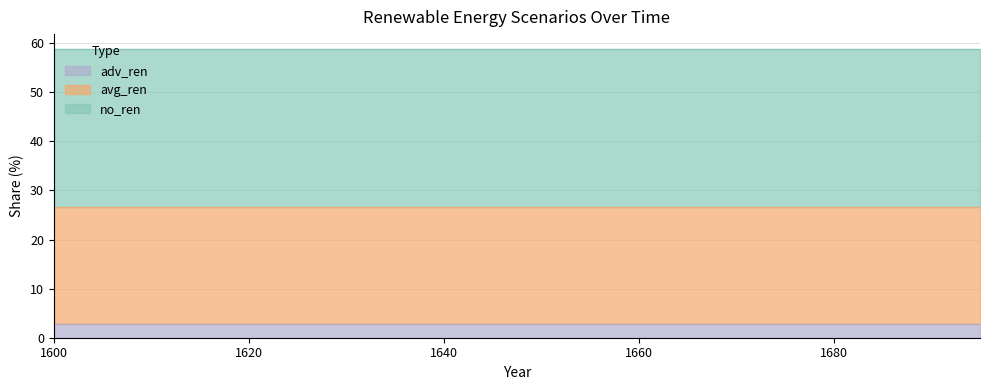

True or false: avg_ren has a value of 13.4 at 1675.

False